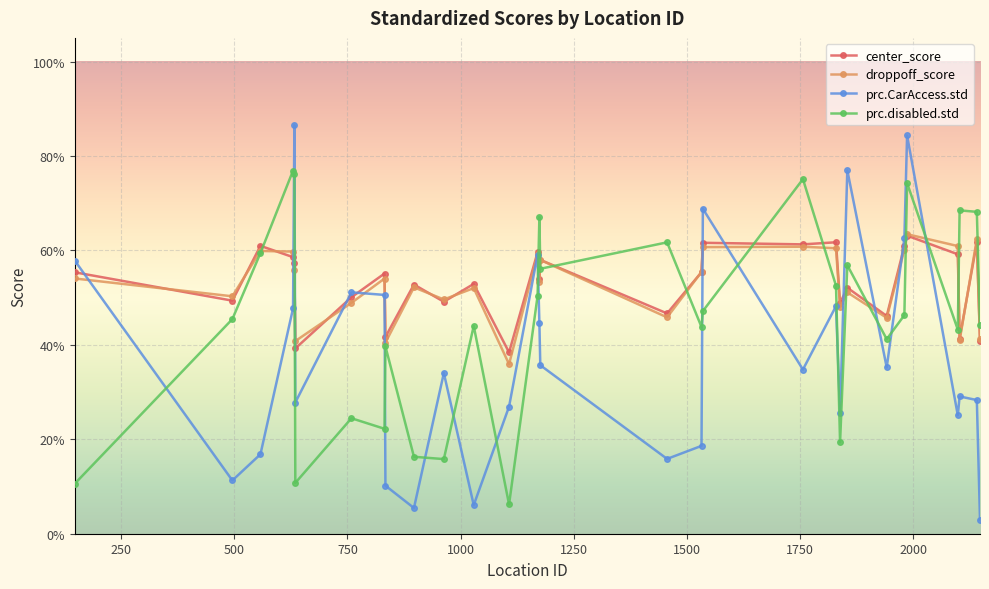

Is this an area chart (filled region under the line)?

No